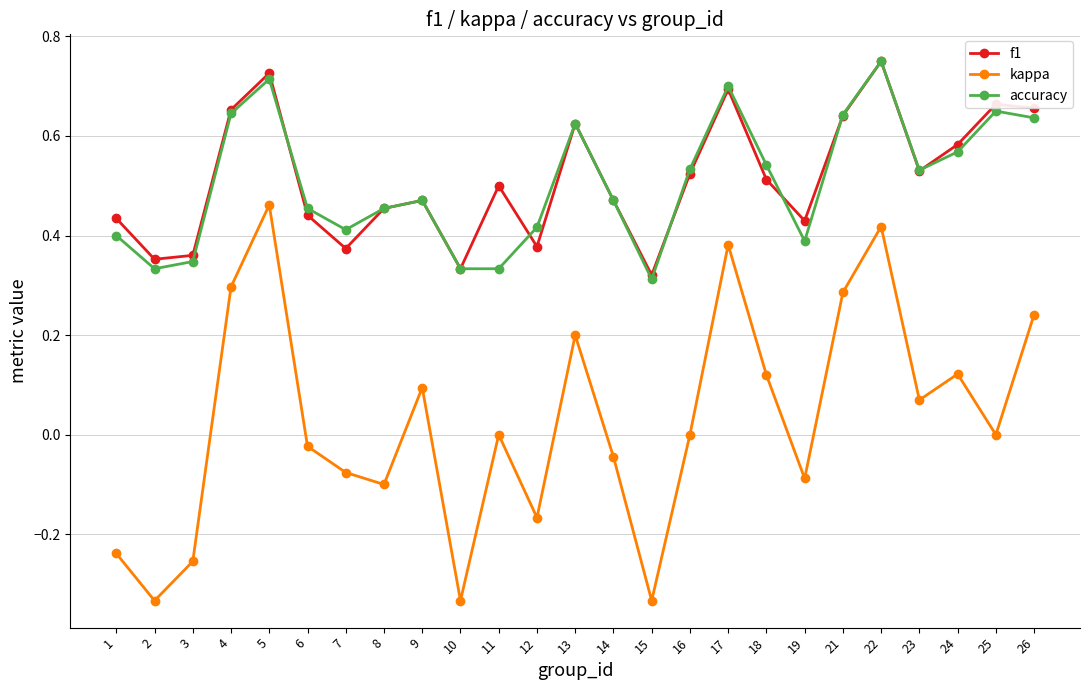

Which series has the largest range (max minus min)?

kappa